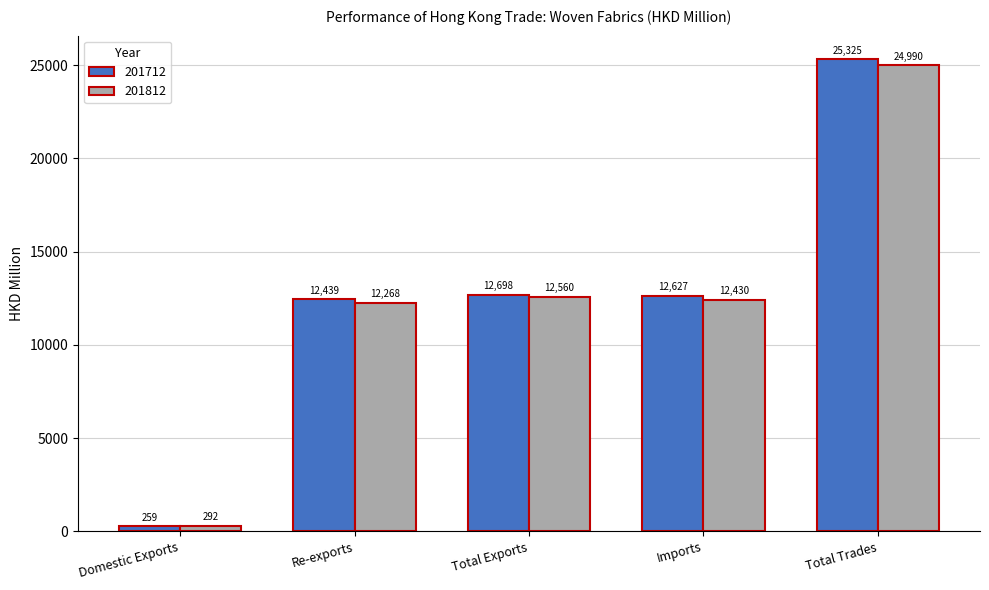

How many data points does each series have?

5